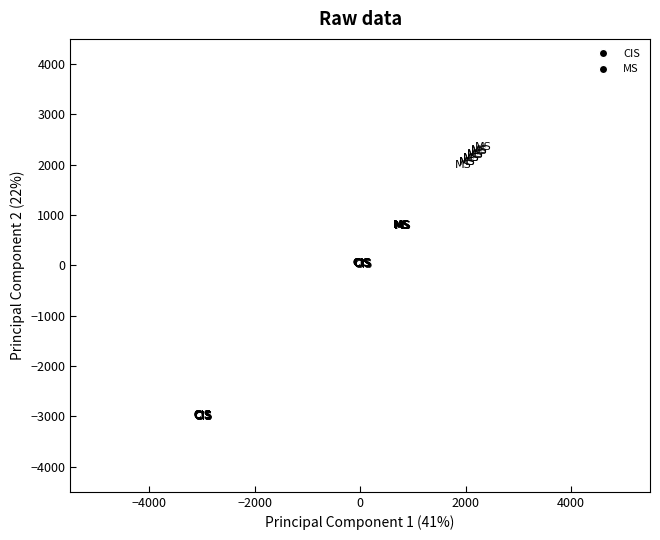

Which series reaches the maximum Y coordinate?

MS